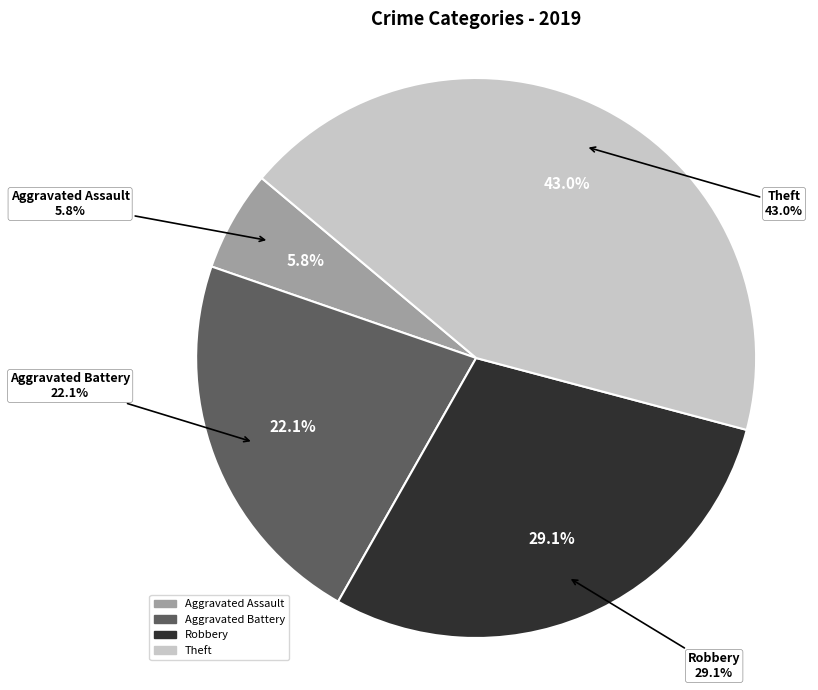

What is the total percentage of Robbery and Aggravated Battery?

51.2%